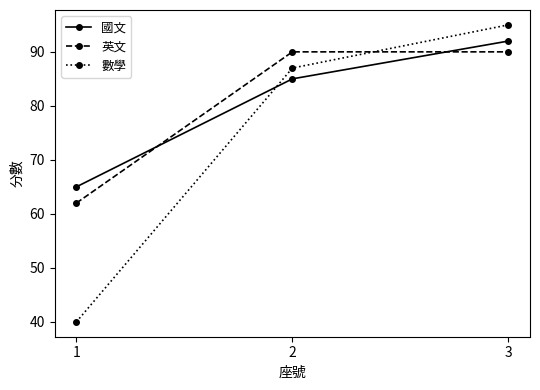

What is the minimum value for 英文?

62